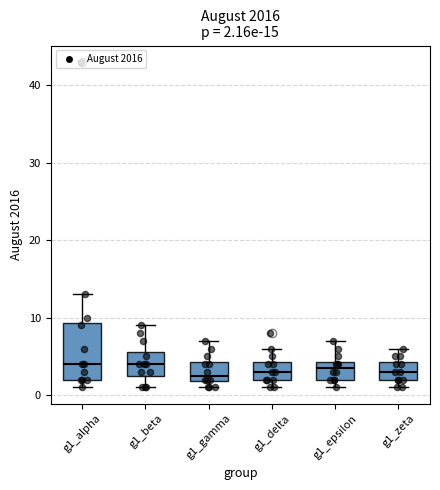

Comparing the boxes themselves (not the whiskers), which one is the tallest?

g1_alpha